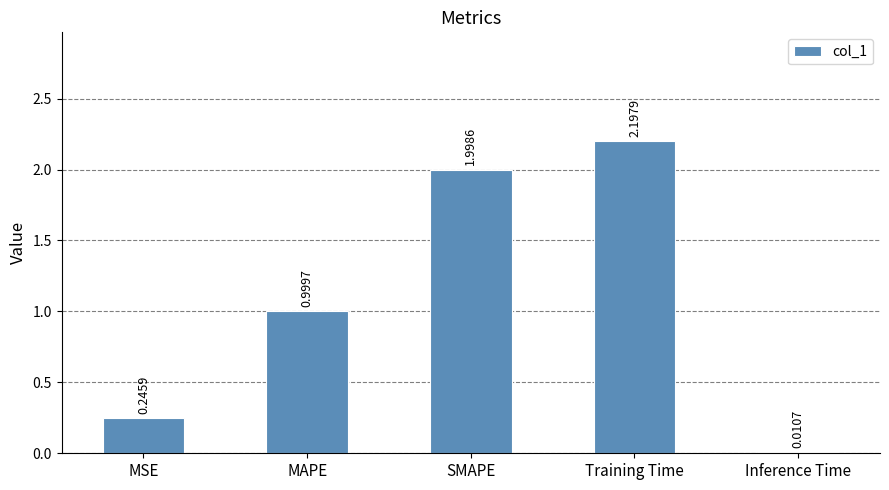

True or false: the data shows 0.7 at MAPE.

False